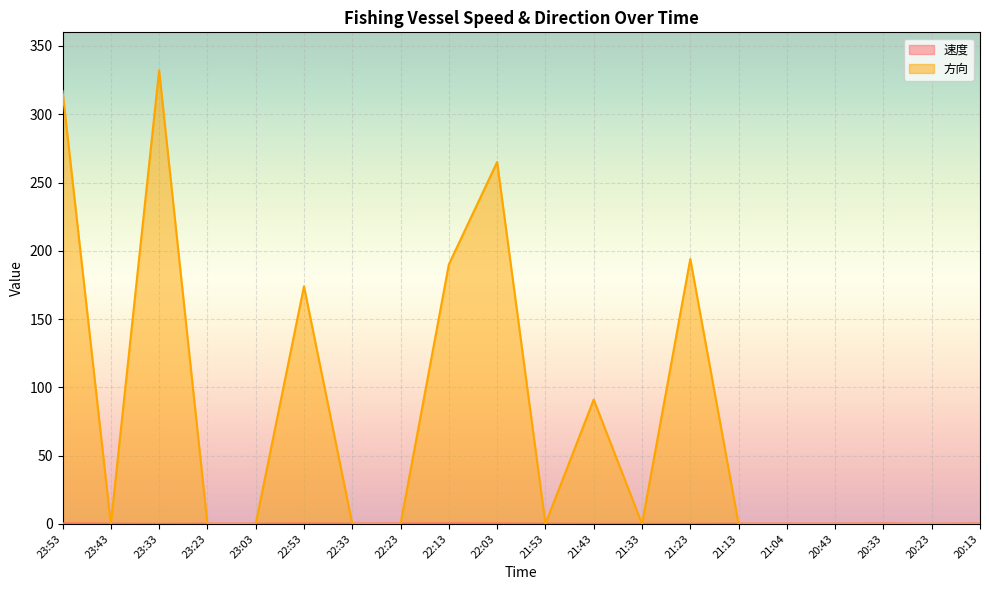

Does the chart display data point markers on the line(s)?

No